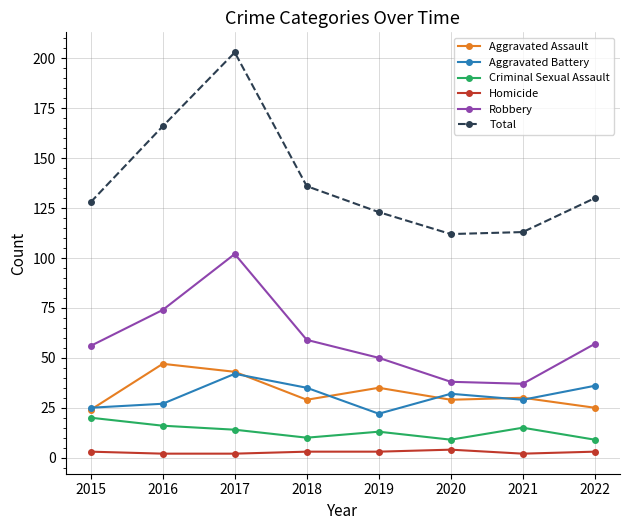

What is the minimum value for Robbery?

37